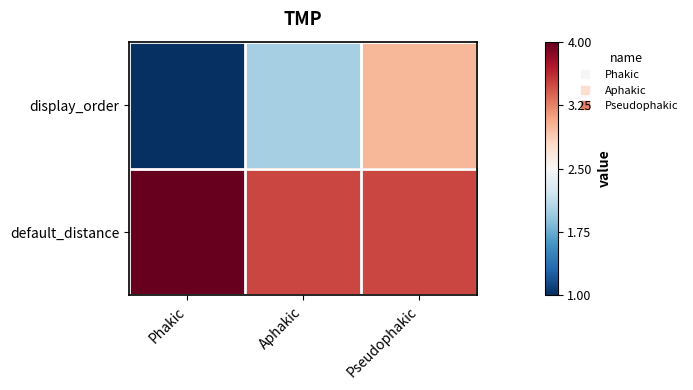

Which has a higher value, Pseudophakic or Aphakic?

Pseudophakic